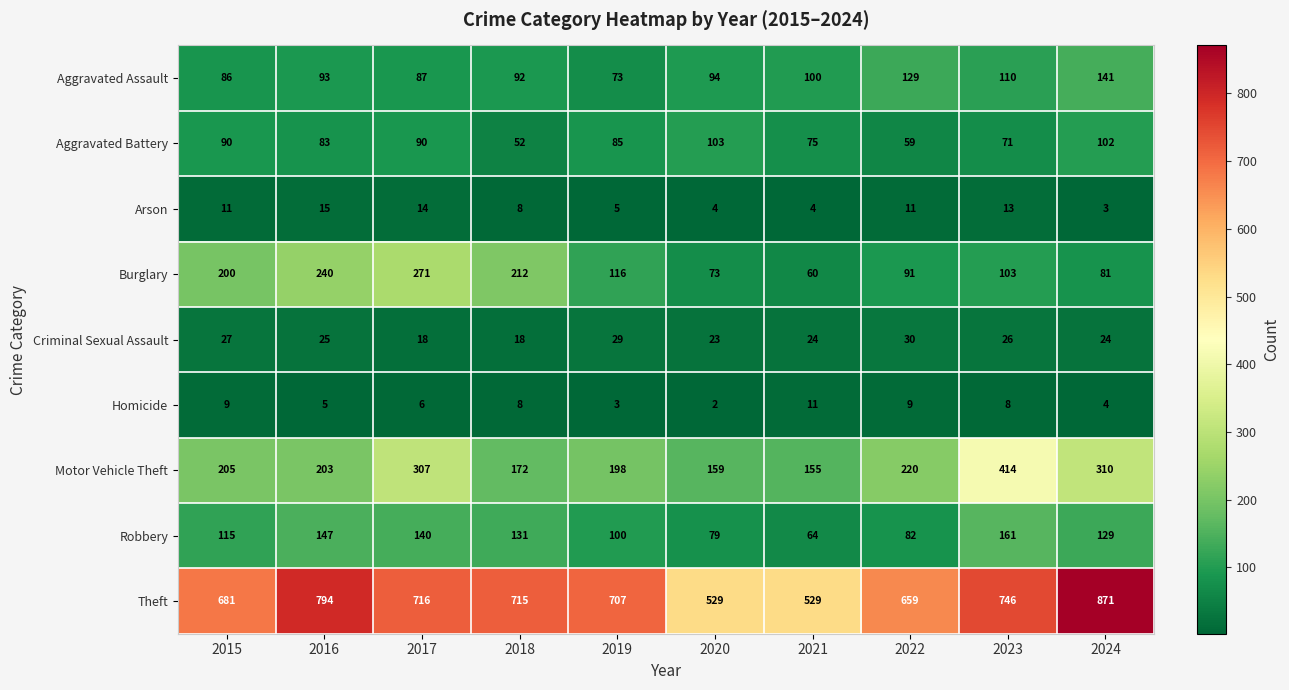

At which category is the sum across all series the highest?

2024